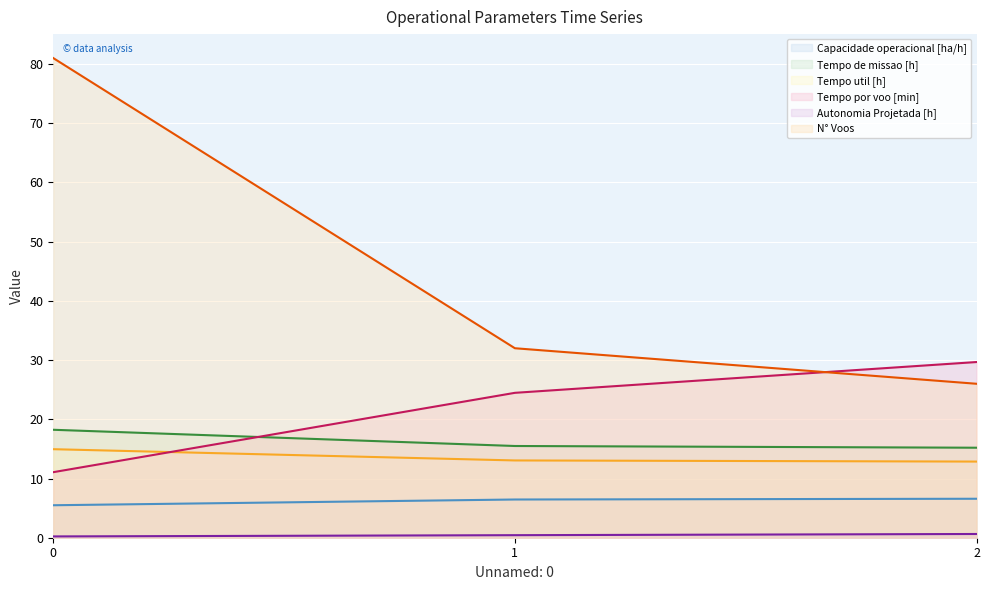

What is the lowest value of the Autonomia Projetada [h] series?

0.2